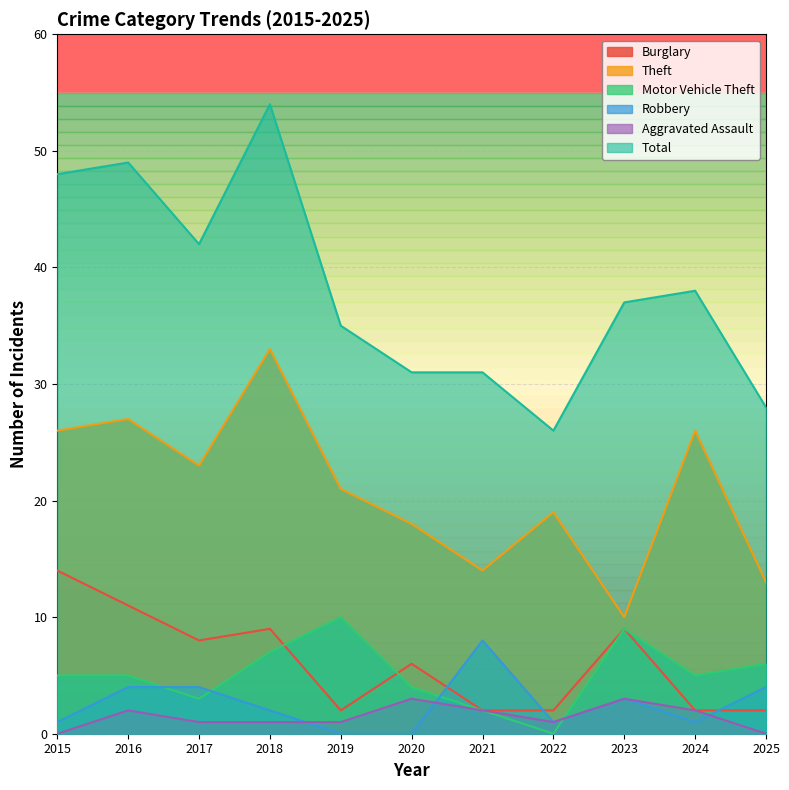

At which category does Burglary reach its first local peak?

2018